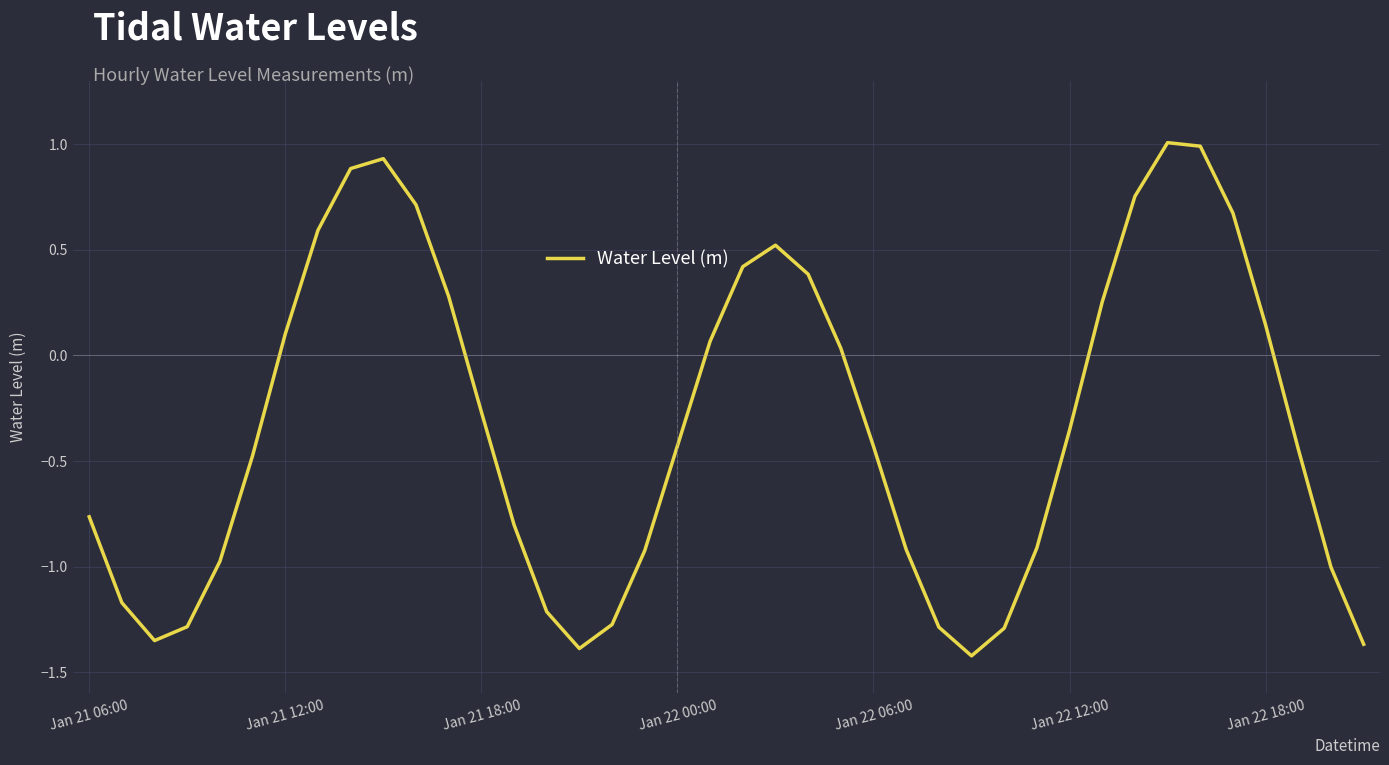

Count the number of values greater than 0.

17